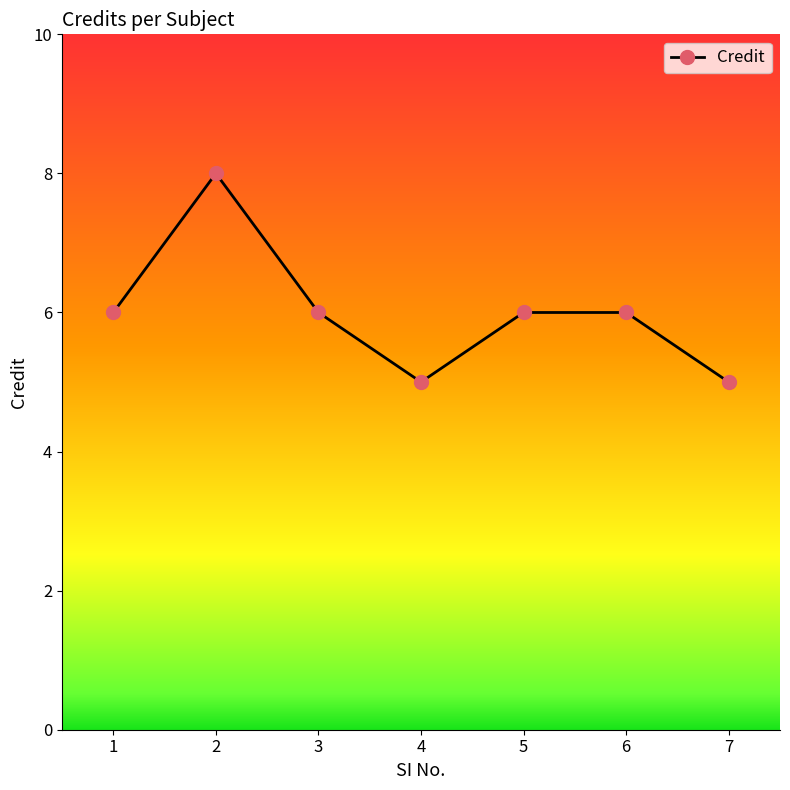

The chart shows a value of 11 at 1. True or false?

False